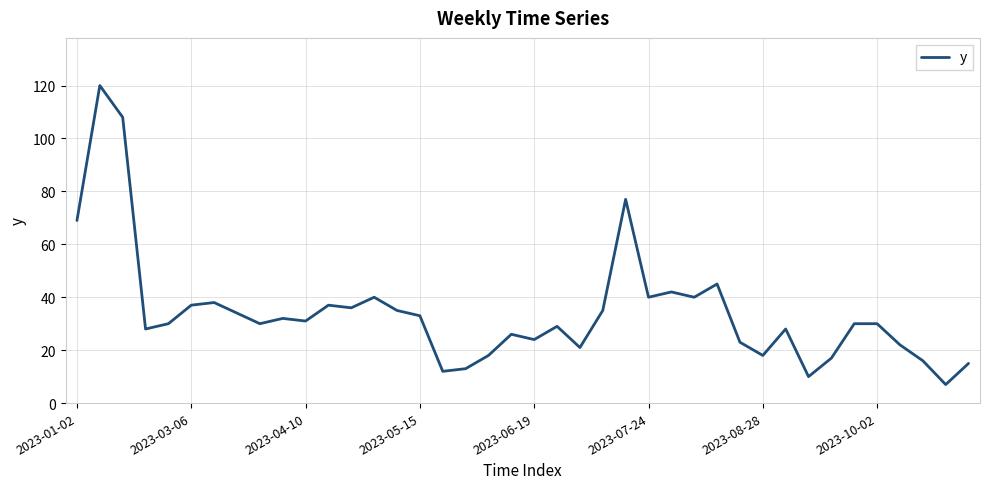

What is the minimum value shown in the chart?

7